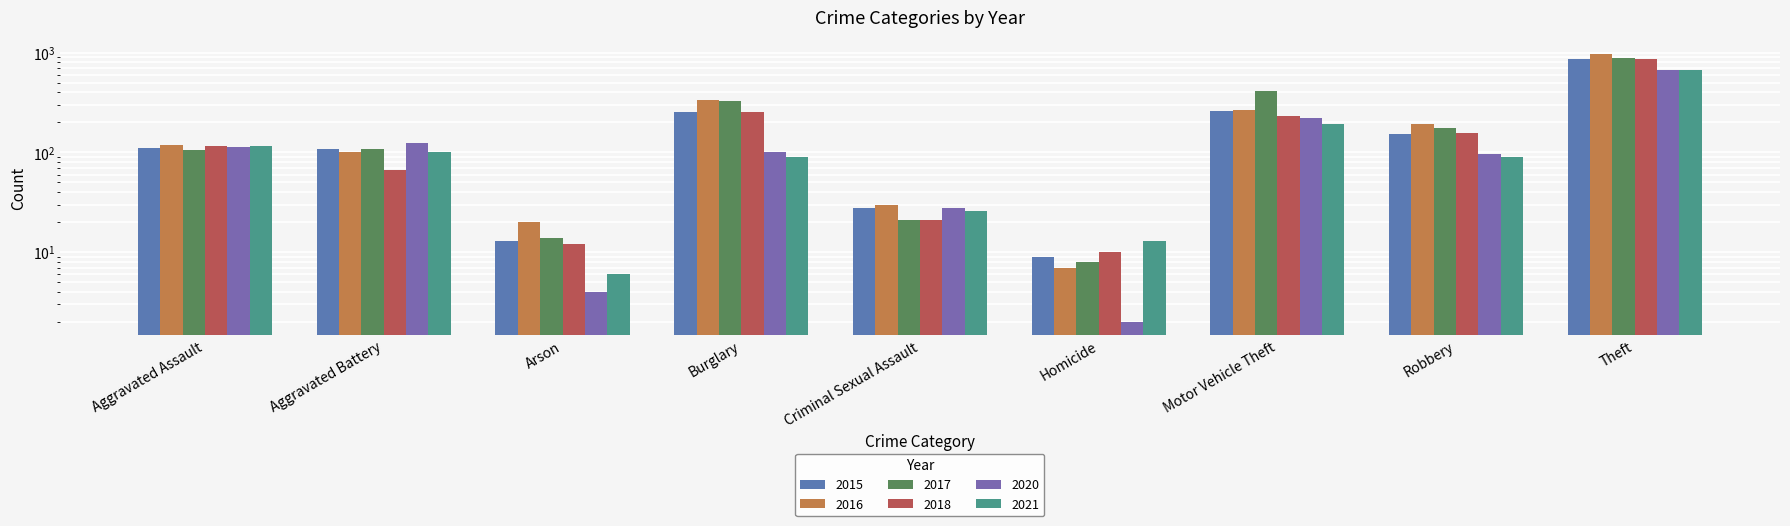

How many bars are there in total?

54